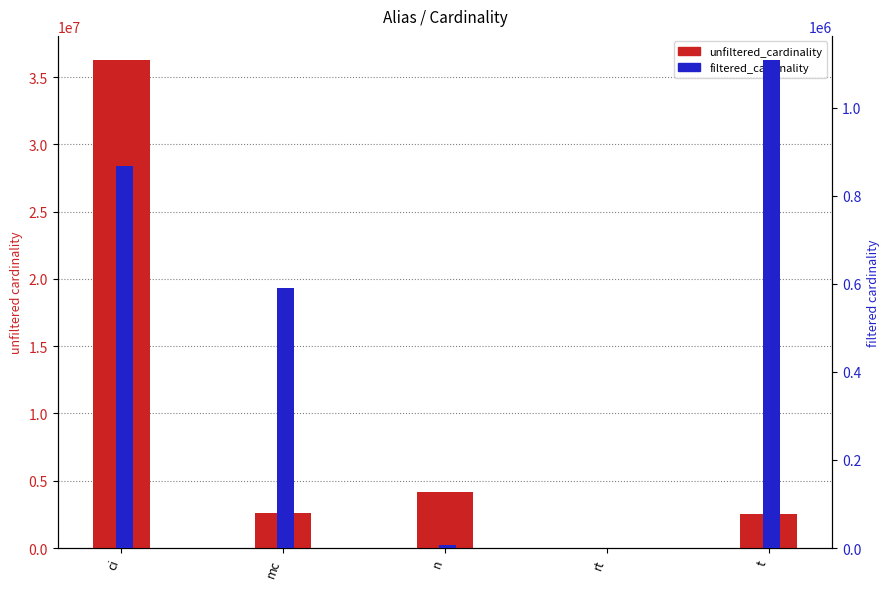

At which label does unfiltered_cardinality first exceed 2609129?

ci